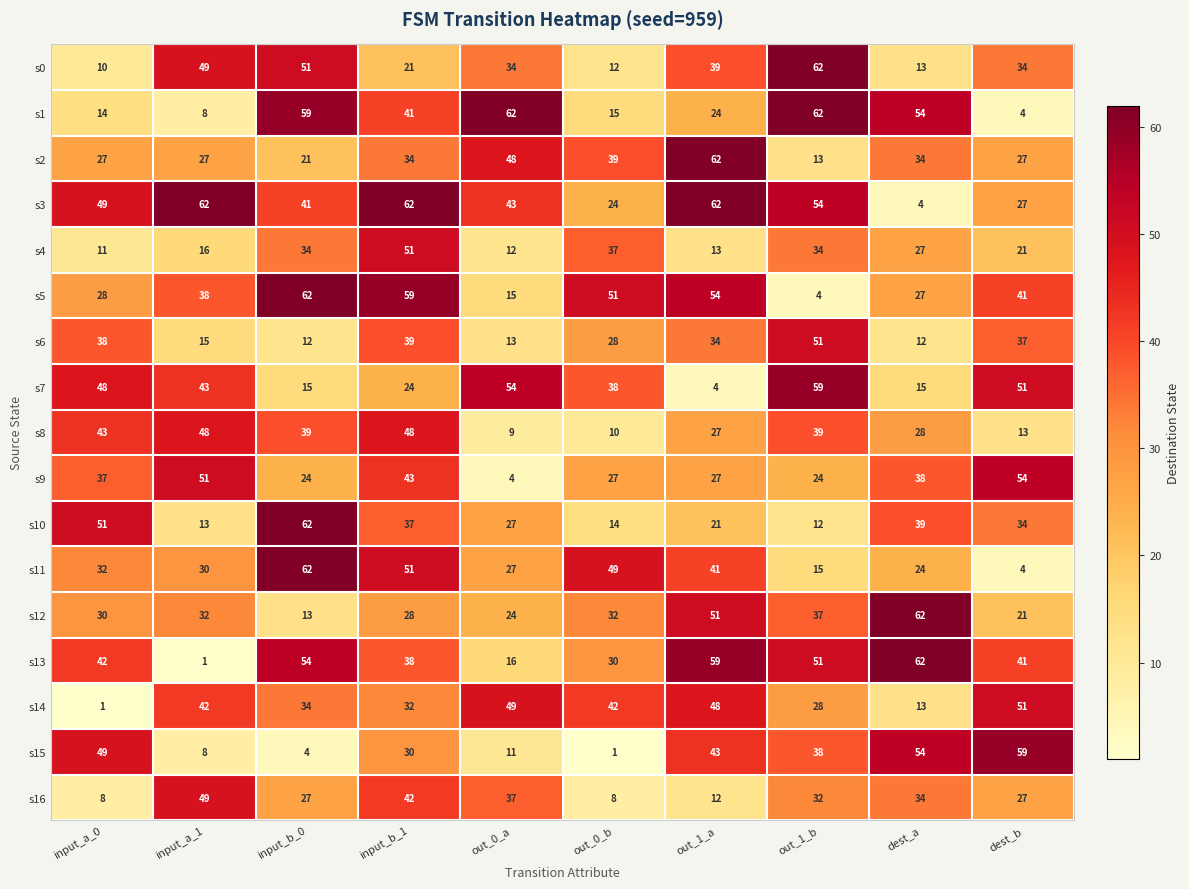

Read the s11 value at out_1_a.

41